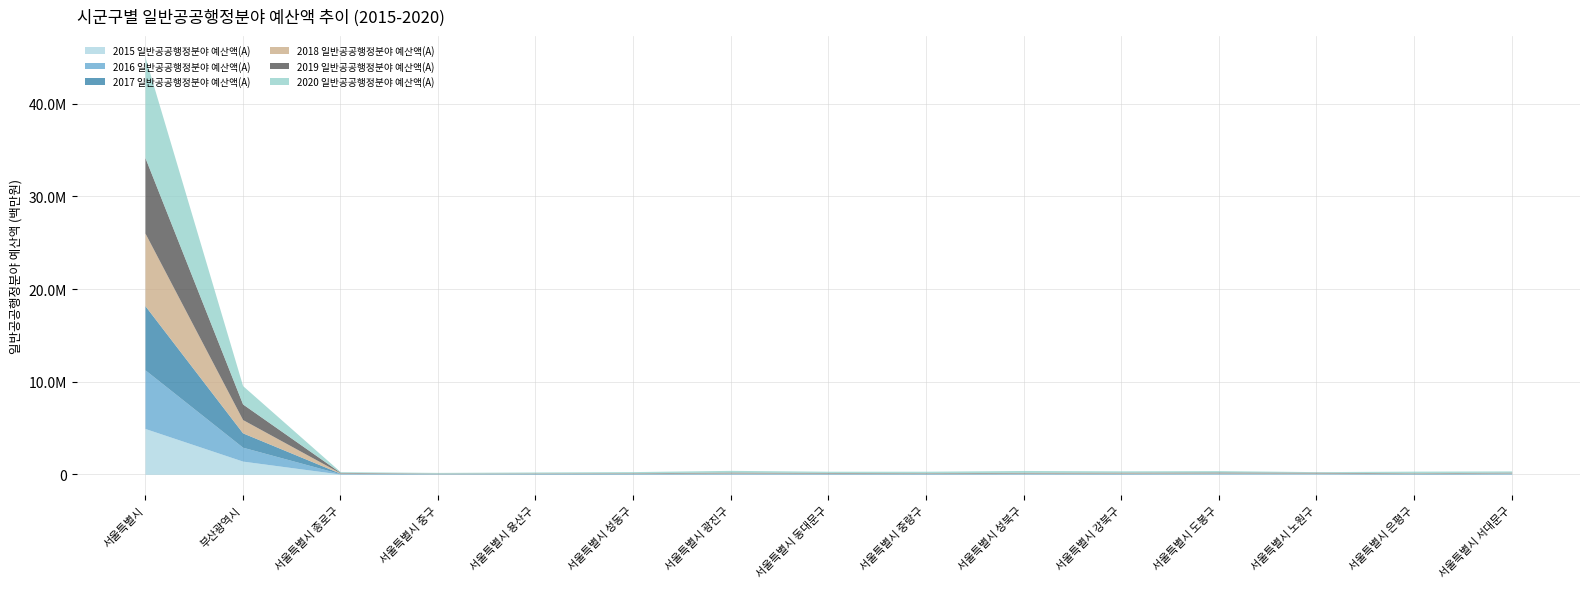

List the series in order of their peak value, lowest first.

2015 일반공공행정분야 예산액(A), 2016 일반공공행정분야 예산액(A), 2017 일반공공행정분야 예산액(A), 2018 일반공공행정분야 예산액(A), 2019 일반공공행정분야 예산액(A), 2020 일반공공행정분야 예산액(A)